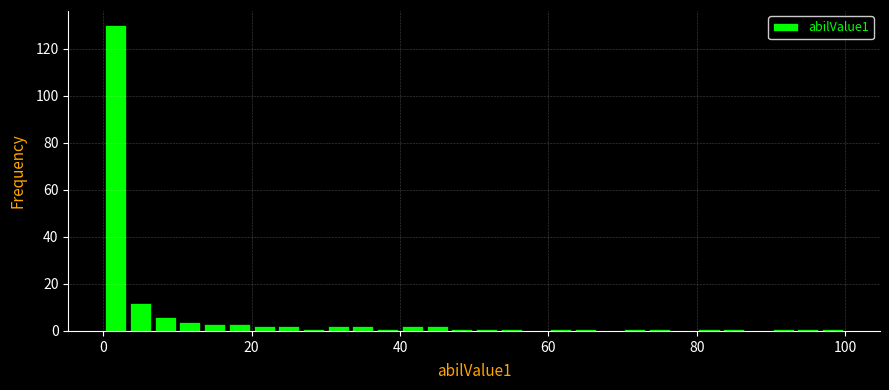

Read against the x-axis, roughly where is the centre of the tallest bar?

2